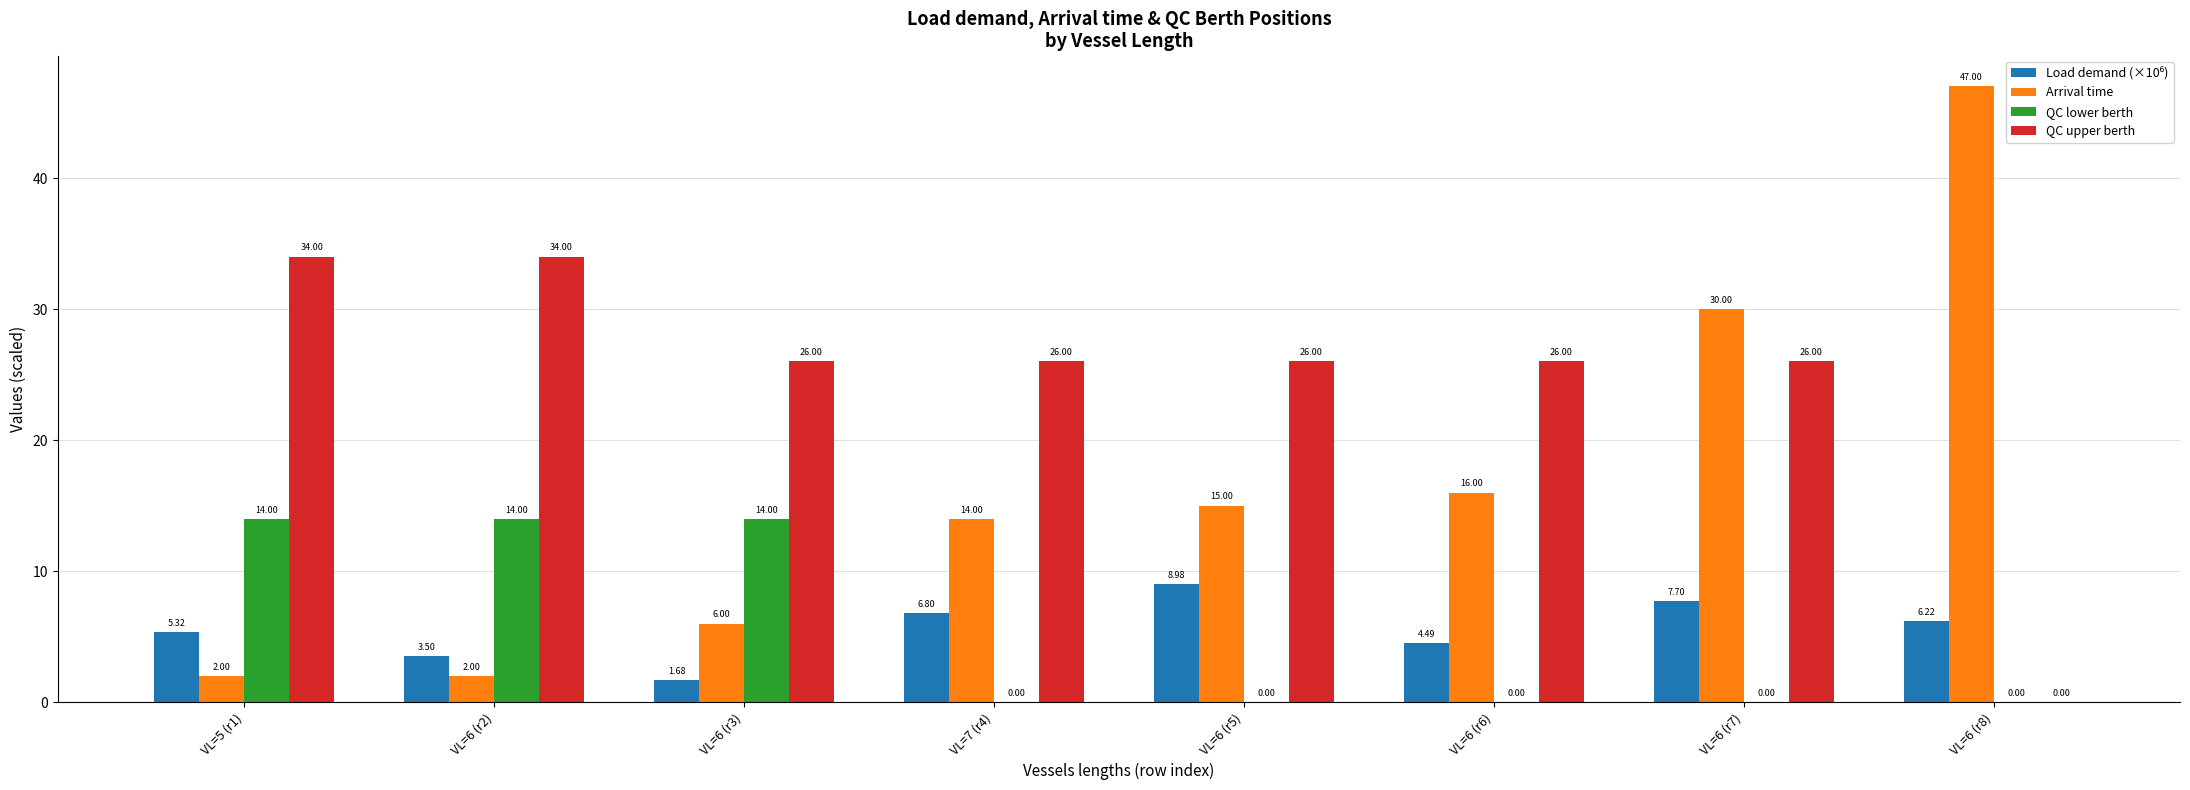

What is the total value across all series at VL=6 (r5)?

50.0